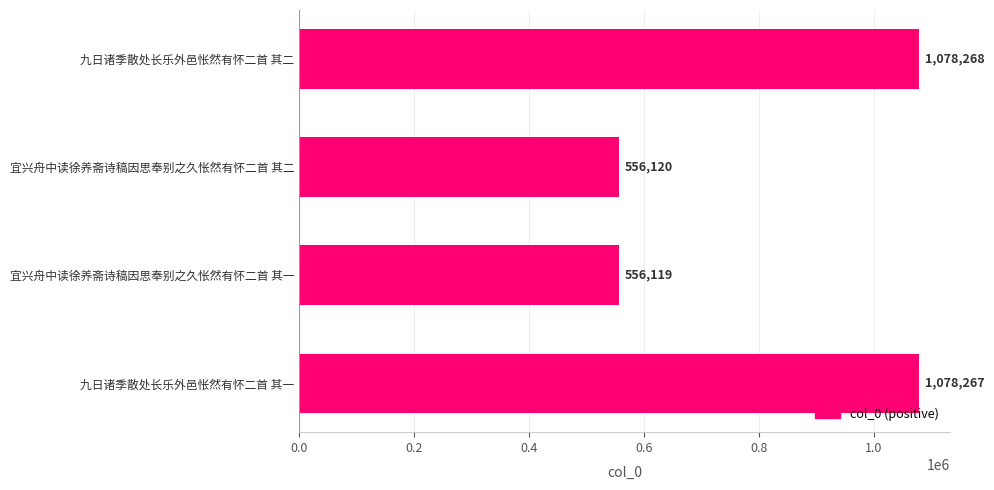

What is the average value?

817194